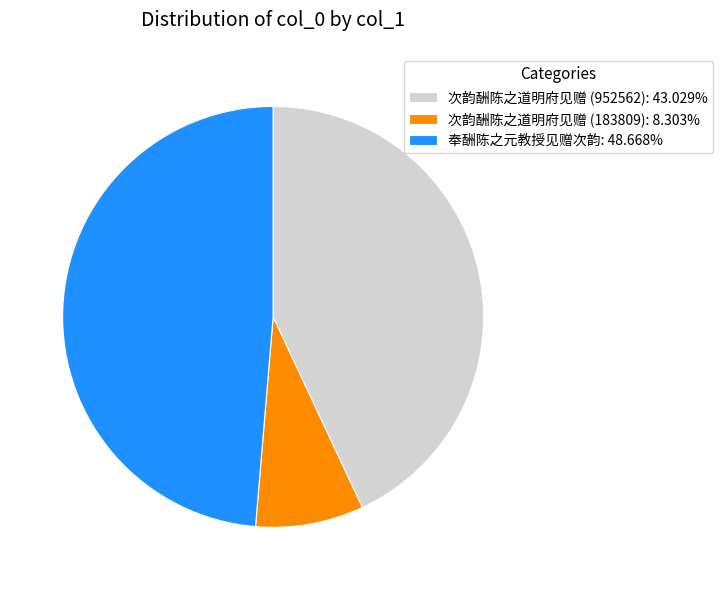

Does any single category account for the majority?

No